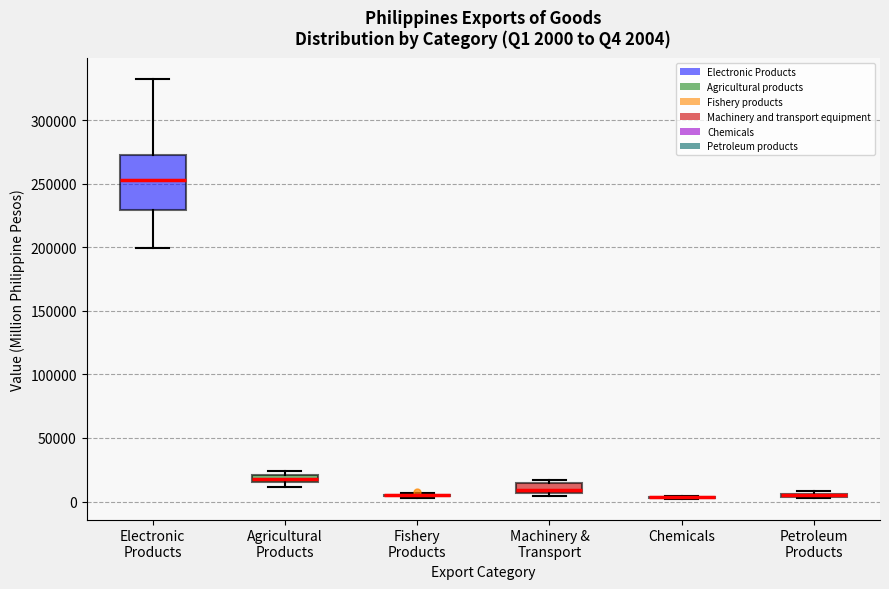

Which box is the tallest, from its lower edge to its upper edge?

Electronic Products